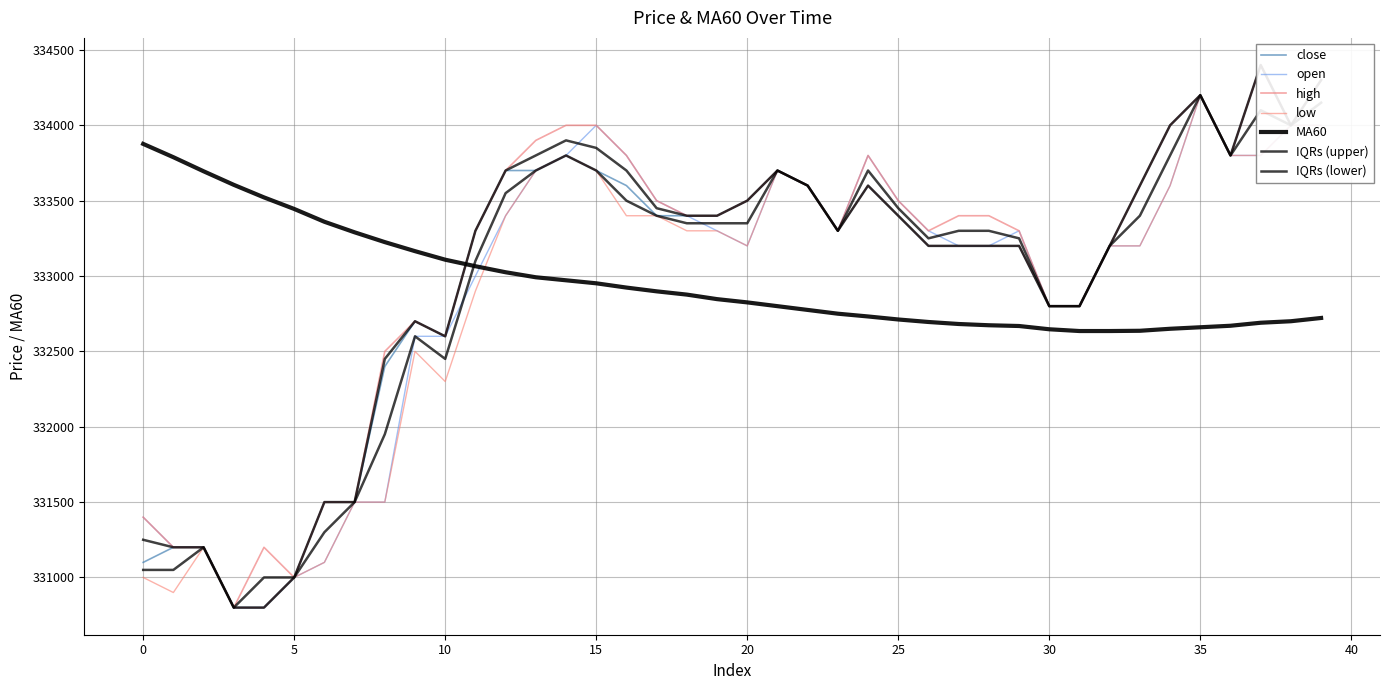

True or false: open and close intersect in this chart.

False